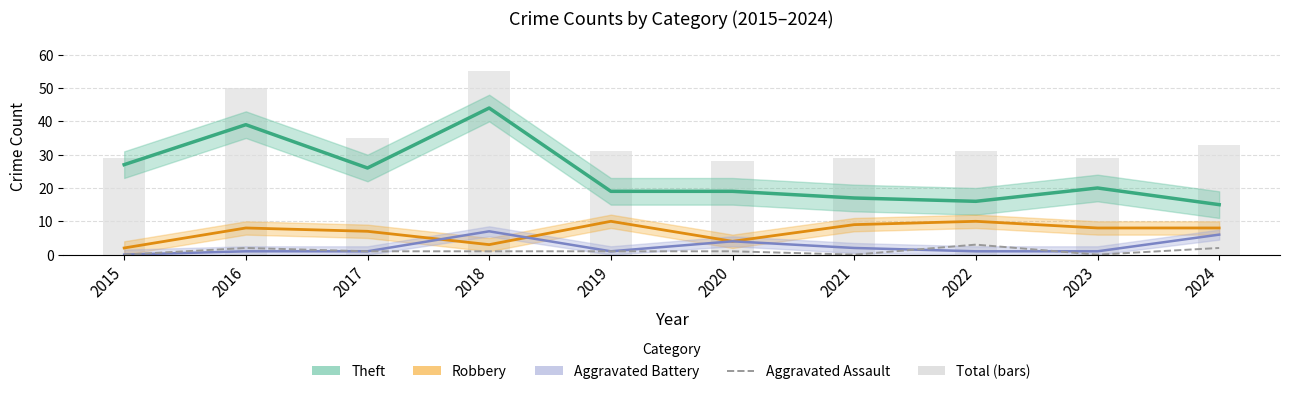

Between 2017 and 2024, which is larger?

2017